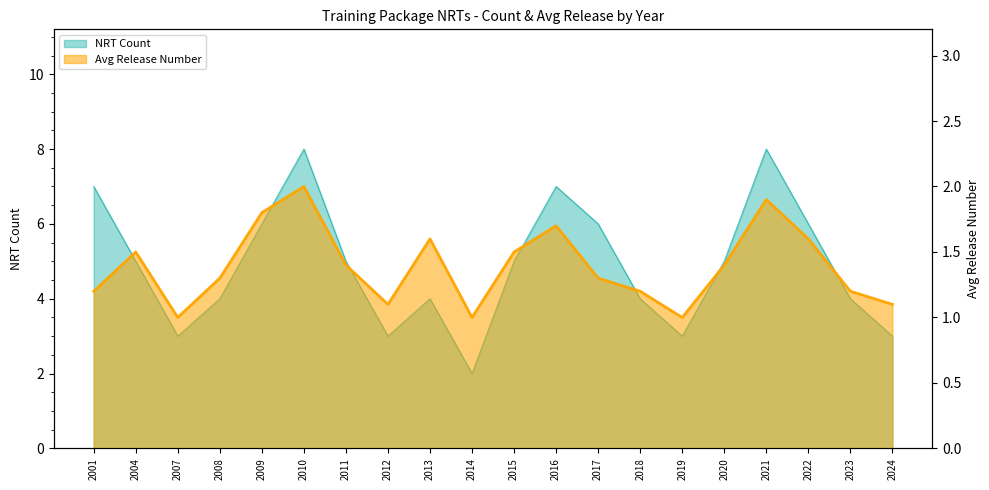

Read the NRT Count value at 2007.

3.0